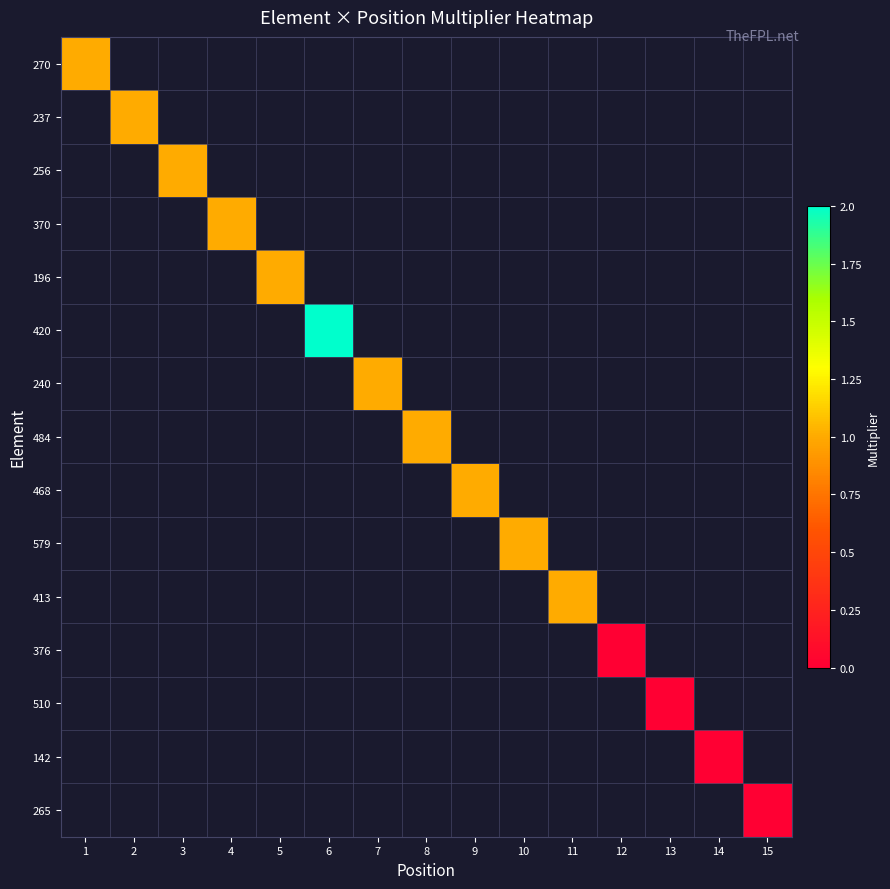

How many positive values does the 256 series have?

1